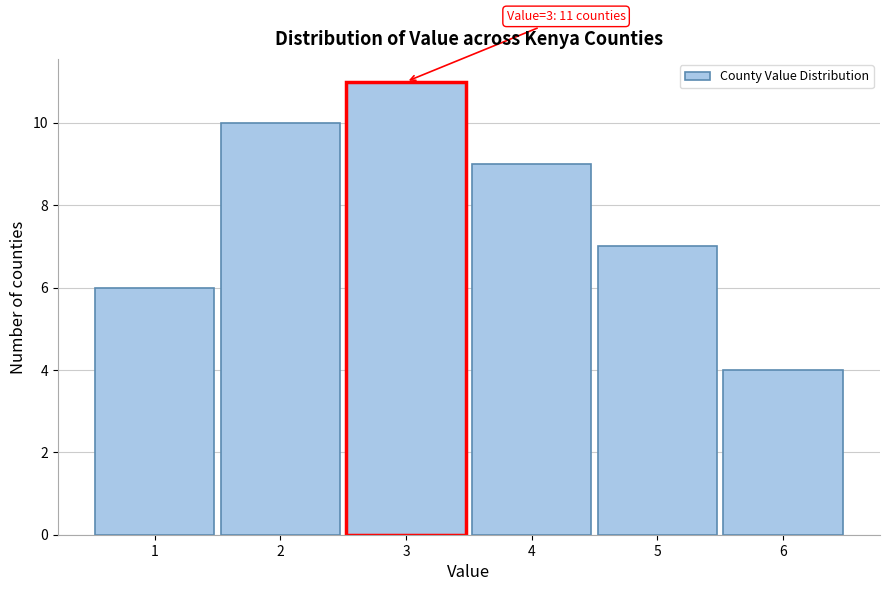

Over which range of the x-axis is the bar tallest?

2.5 to 3.5